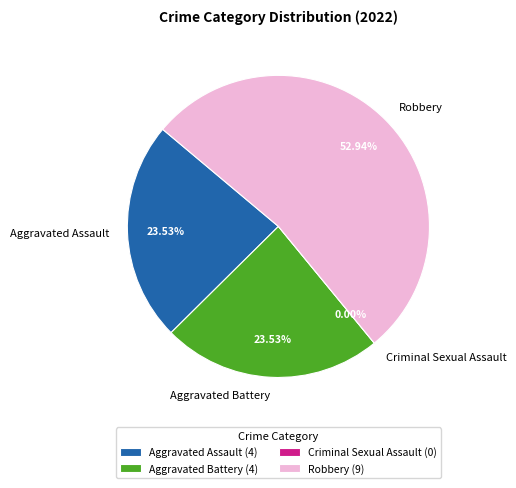

Which category has the biggest portion of the pie?

Robbery